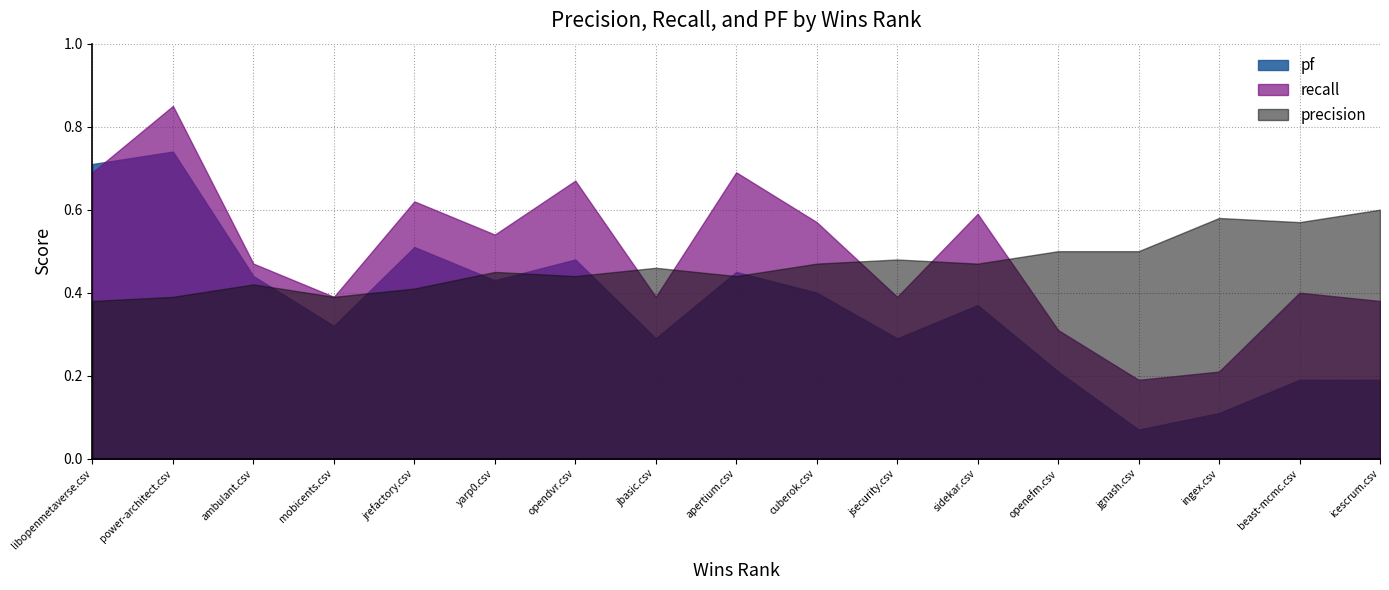

Is it true that precision equals 0.6 at 15?

True